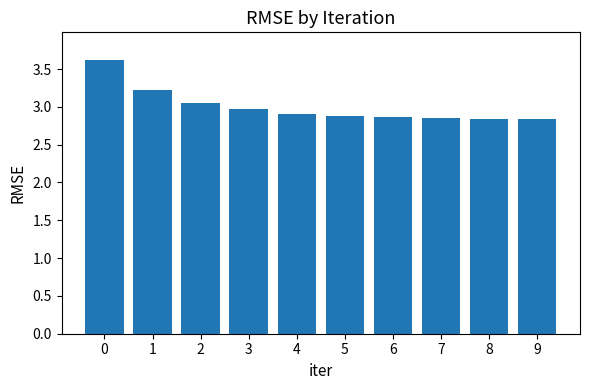

What is the ratio of the value at 5 to the value at 4?

1.0